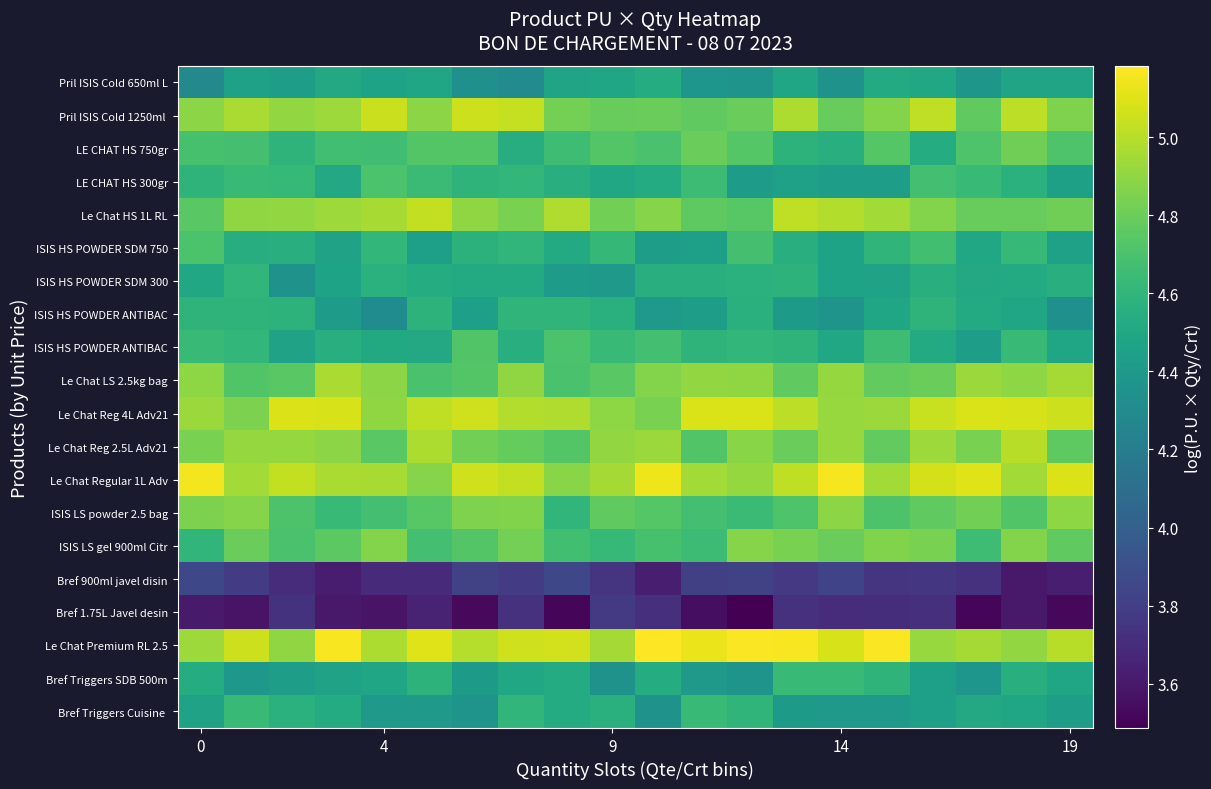

What is the spread (max minus min) of values at 17?

1.6